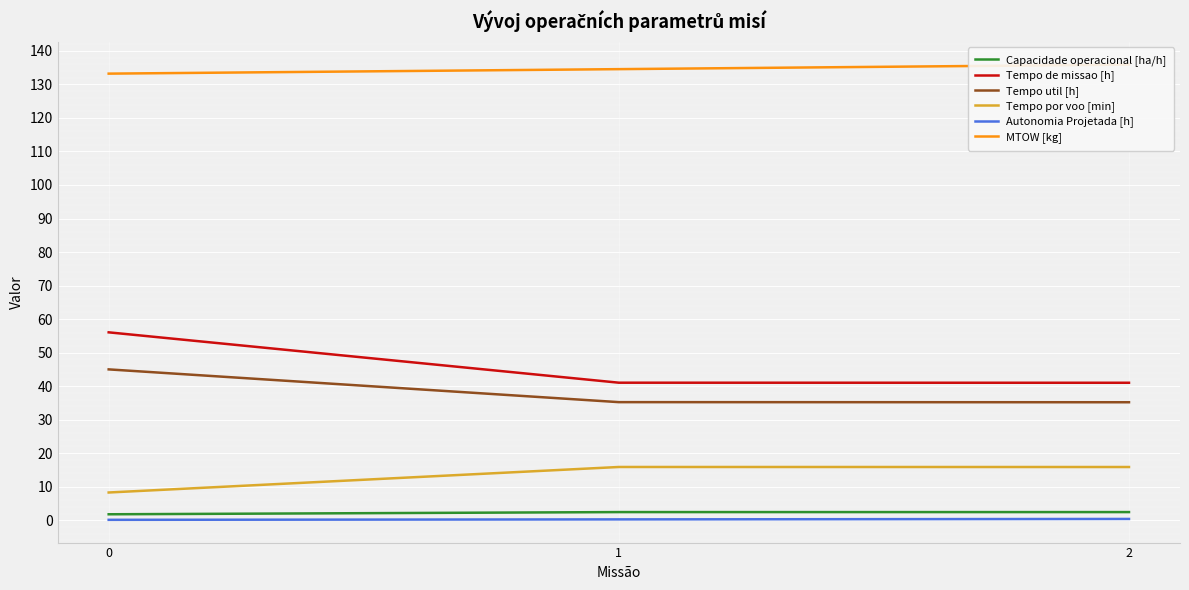

What is the average value of the Capacidade operacional [ha/h] series?

2.2